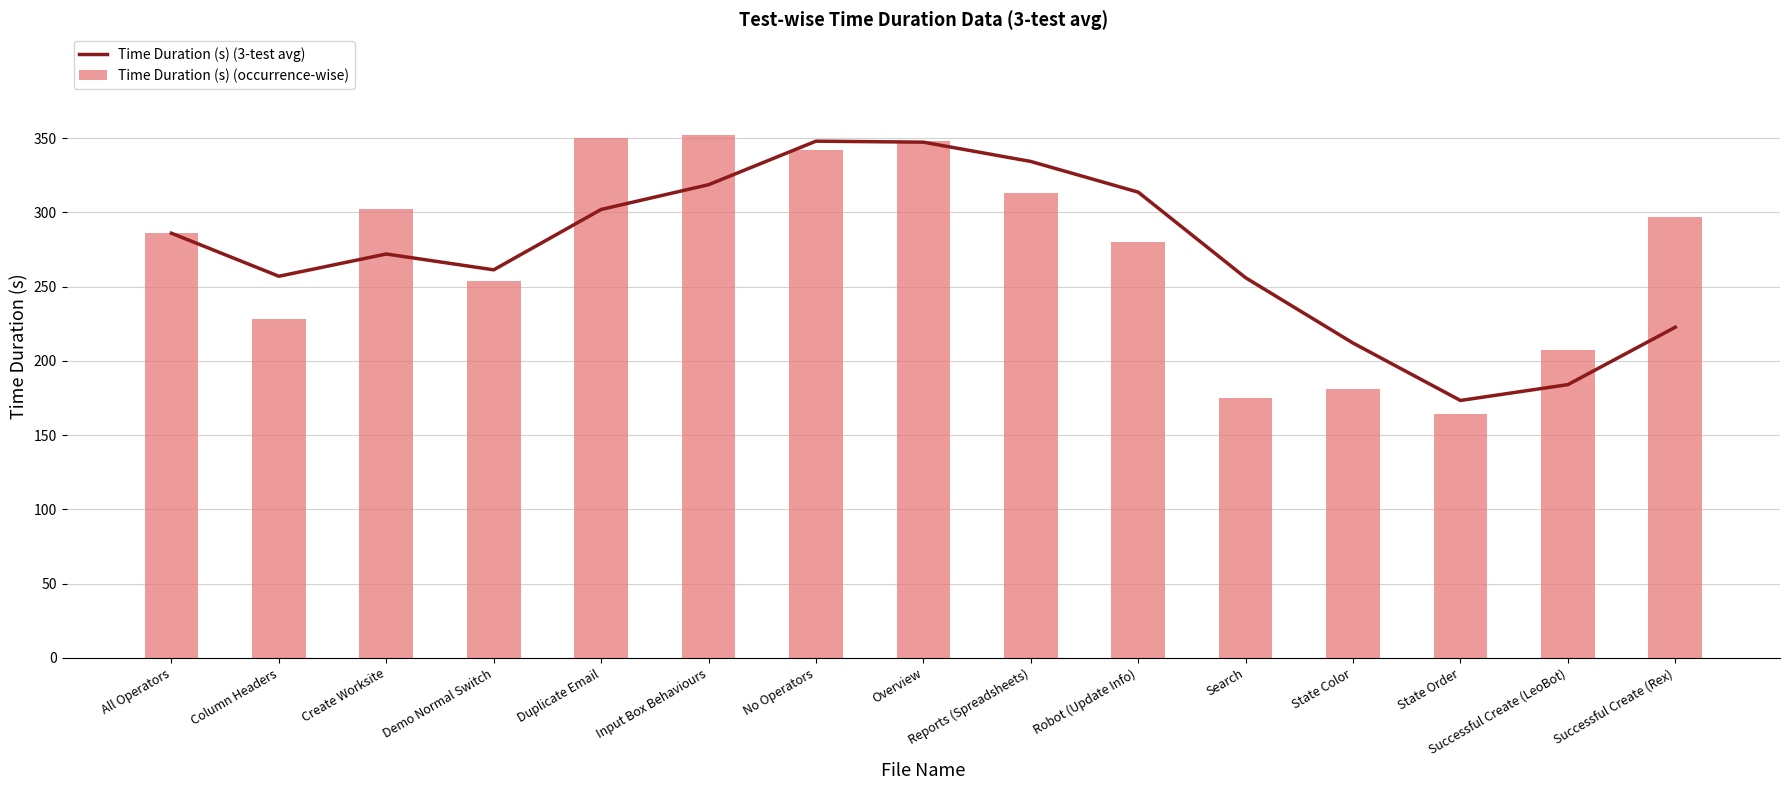

What is the approximate value of Time Duration (s) (occurrence-wise) at Reports (Spreadsheets)?

313